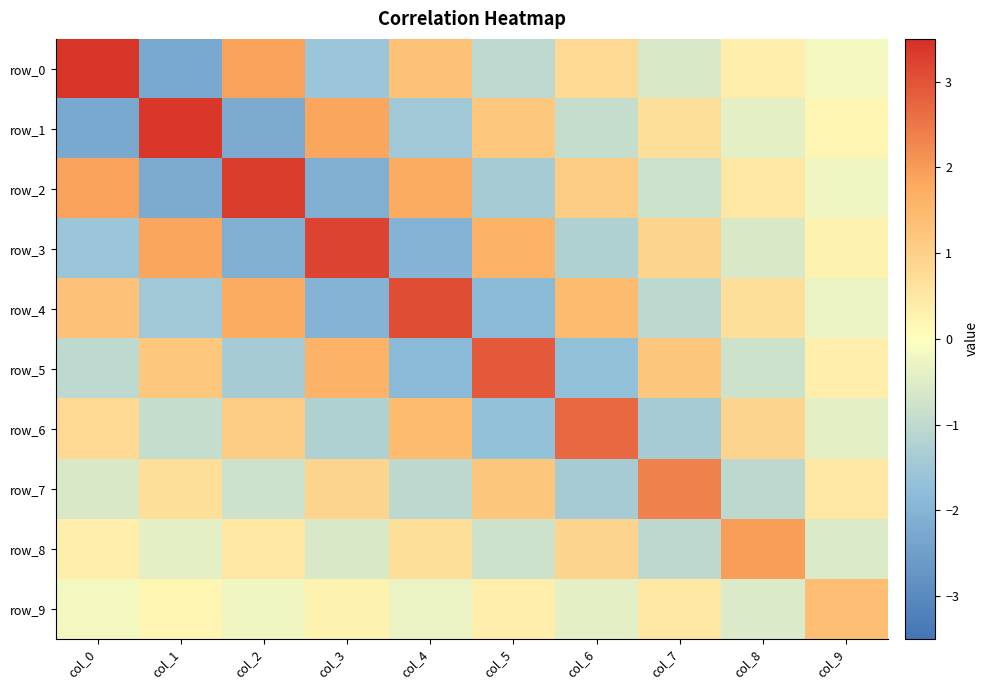

Which series has the largest range (max minus min)?

row_0